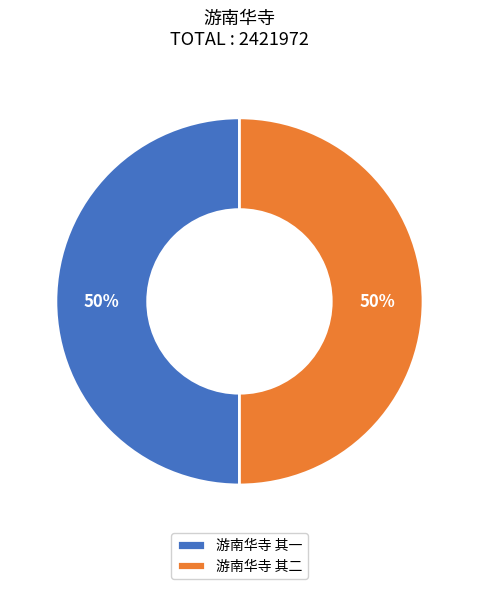

How many slices are in this pie chart?

2